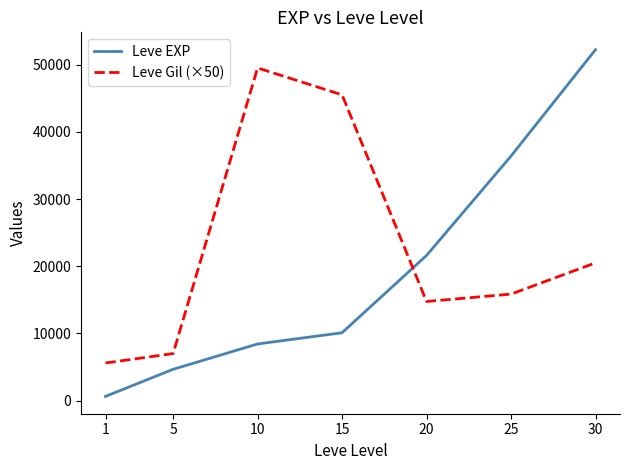

What is the difference between the maximum and second lowest values in the Leve EXP series?

47560